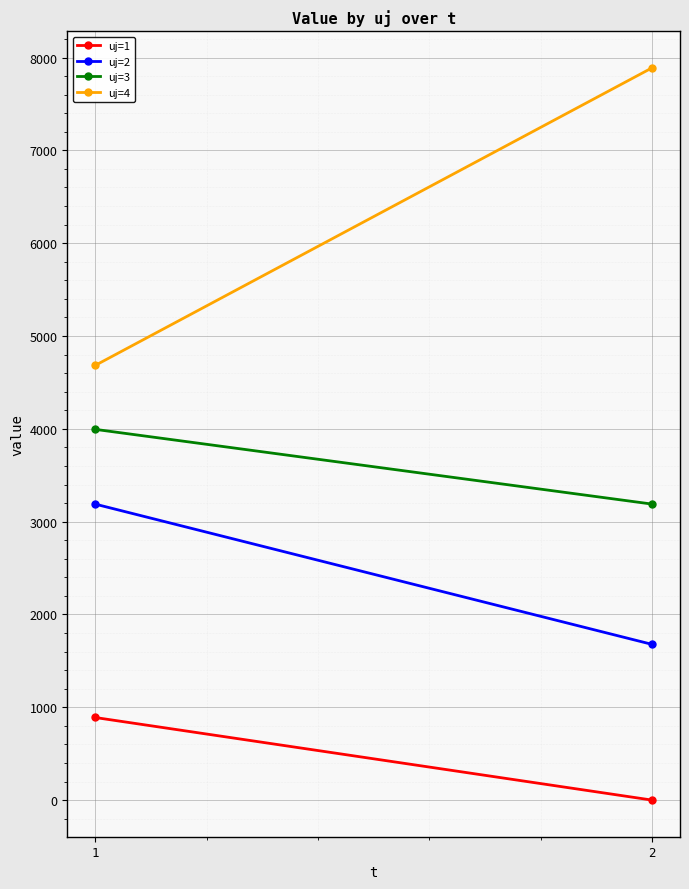

Is it true that uj=1 equals -309.7 at 2?

False